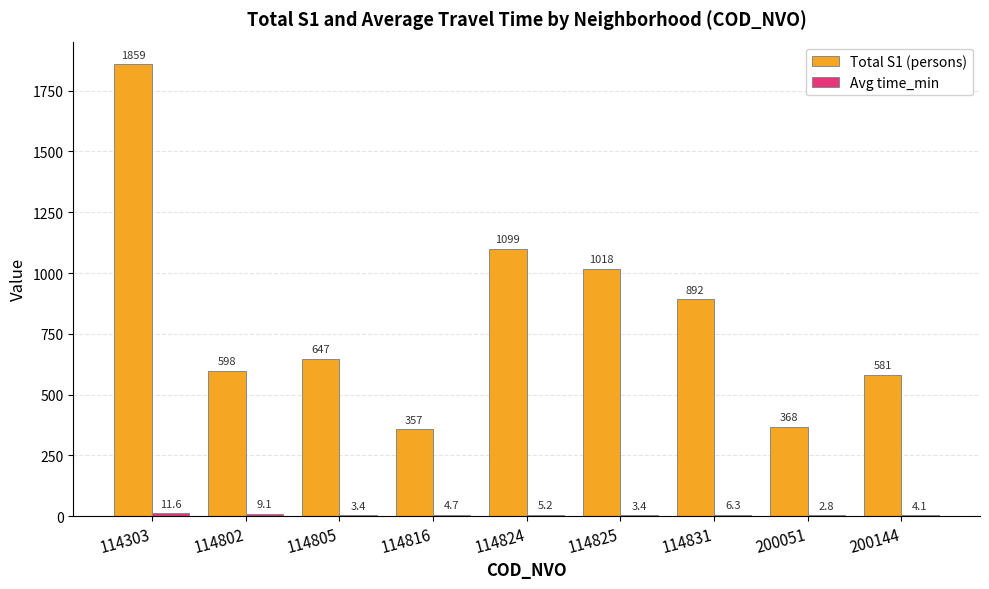

What is the sum of all Total S1 (persons) values?

7419.0